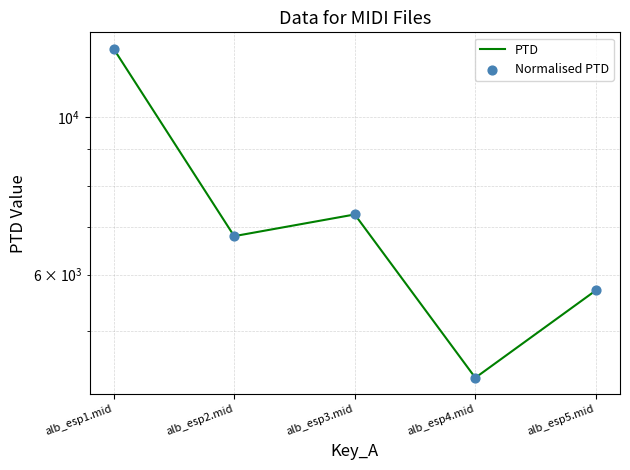

Which series reaches the minimum Y coordinate?

PTD